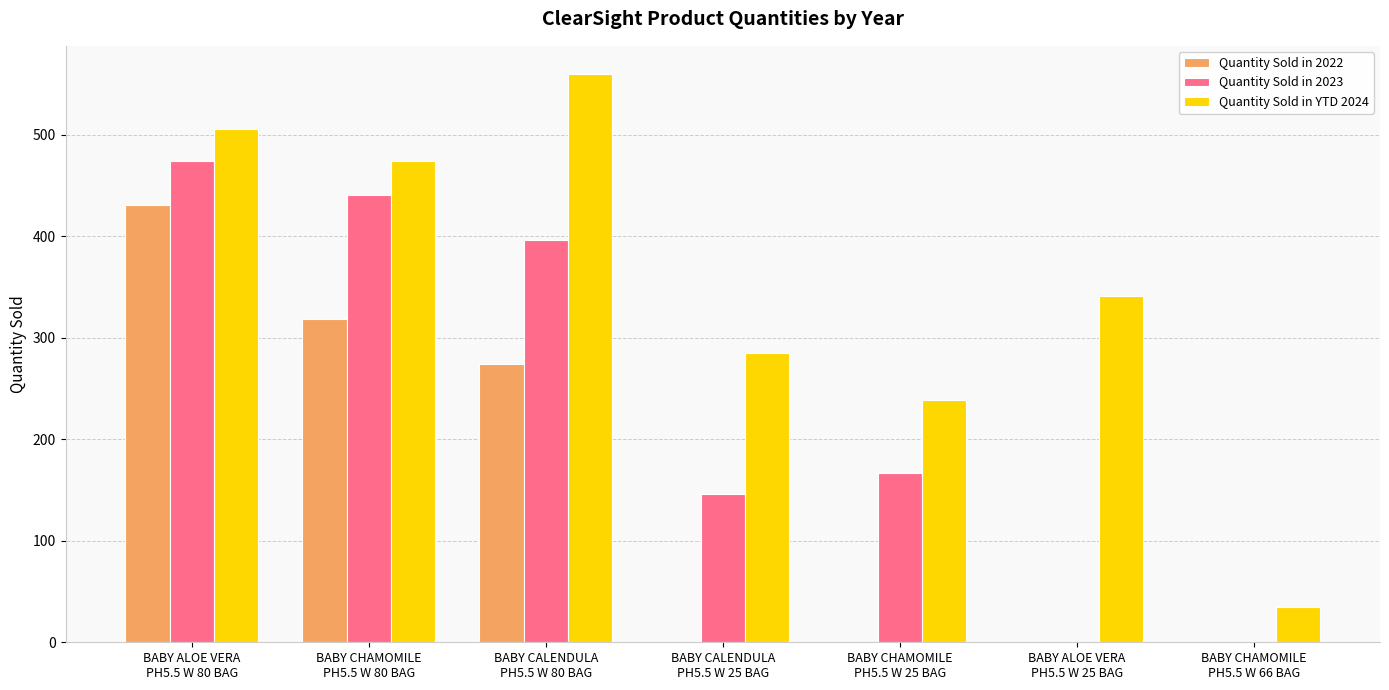

Is the value of Quantity Sold in YTD 2024 at BABY CHAMOMILE
PH5.5 W 80 BAG greater than the value of Quantity Sold in 2022 at BABY CALENDULA
PH5.5 W 80 BAG?

Yes